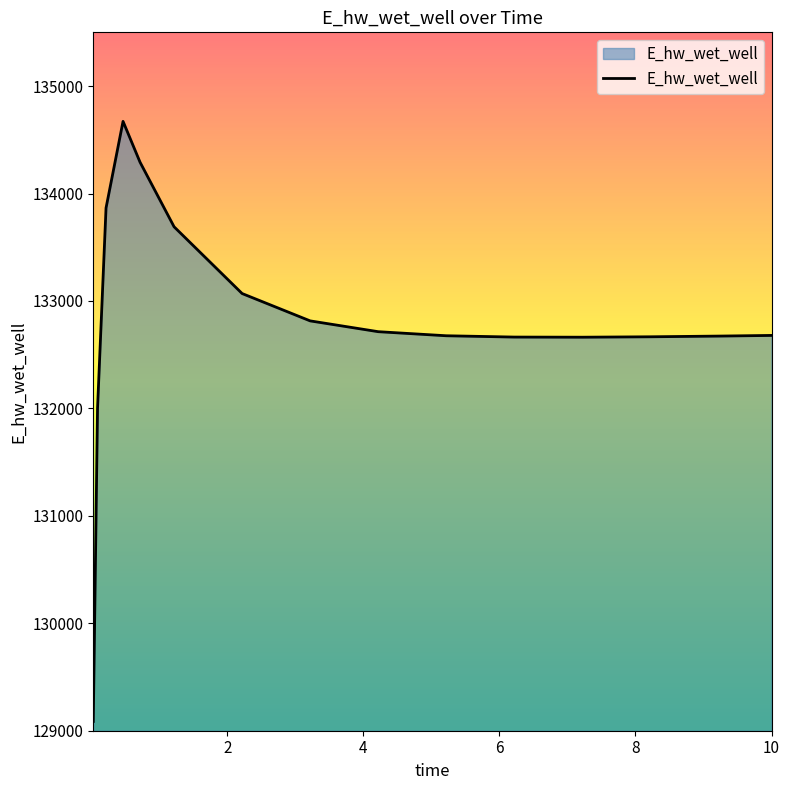

What is the maximum value shown in the chart?

134671.3